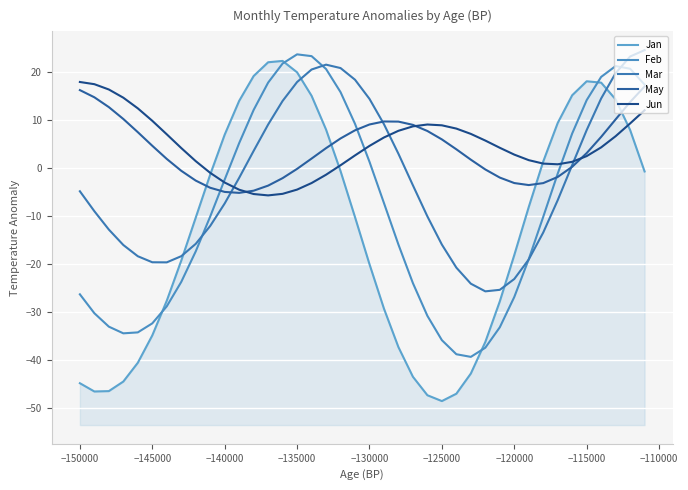

How many values in May are above zero?

25